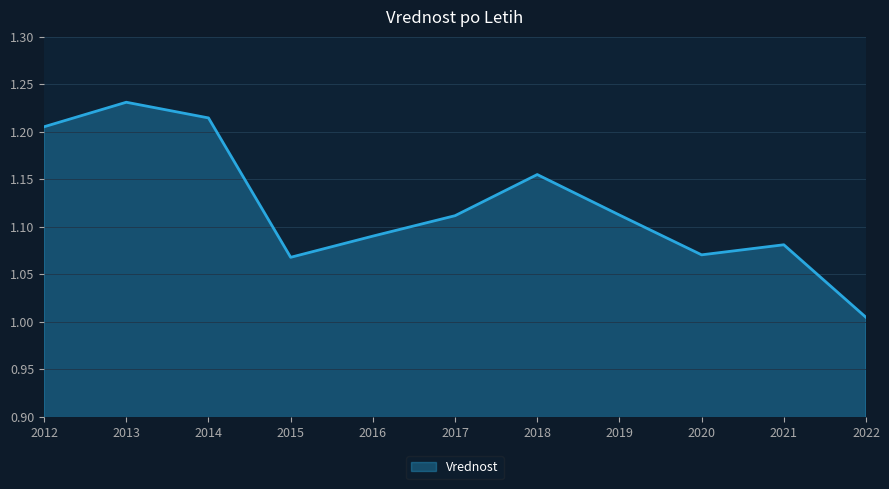

At which category does the chart reach its minimum across all series?

2022